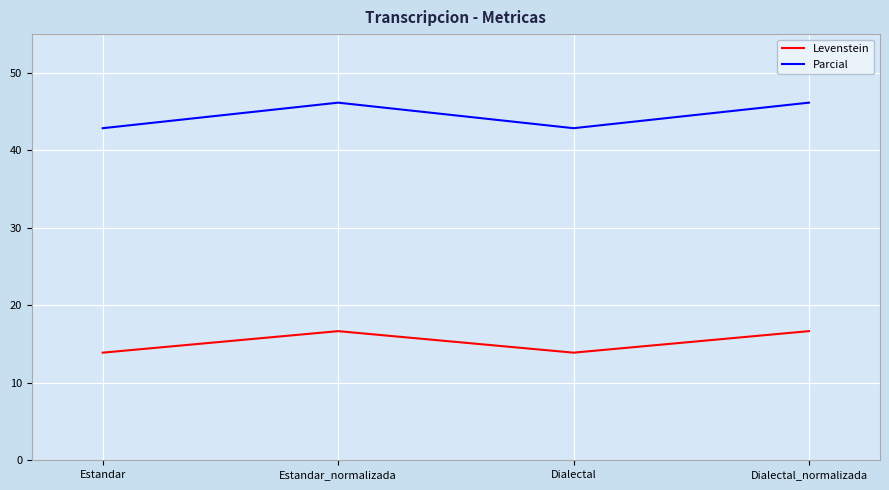

Reading left to right, extract all data points from this chart.

Levenstein: 13.9	16.7	13.9	16.7
Parcial: 42.9	46.2	42.9	46.2